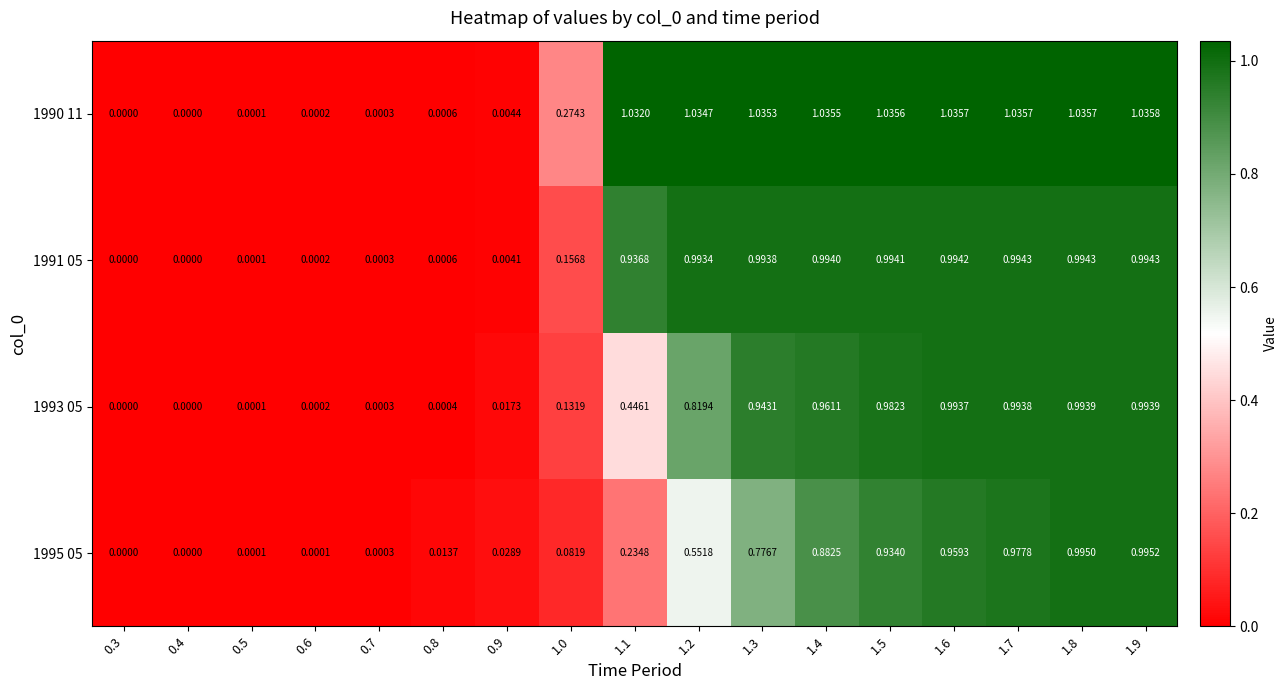

At how many categories does at least one series exceed 0?

16